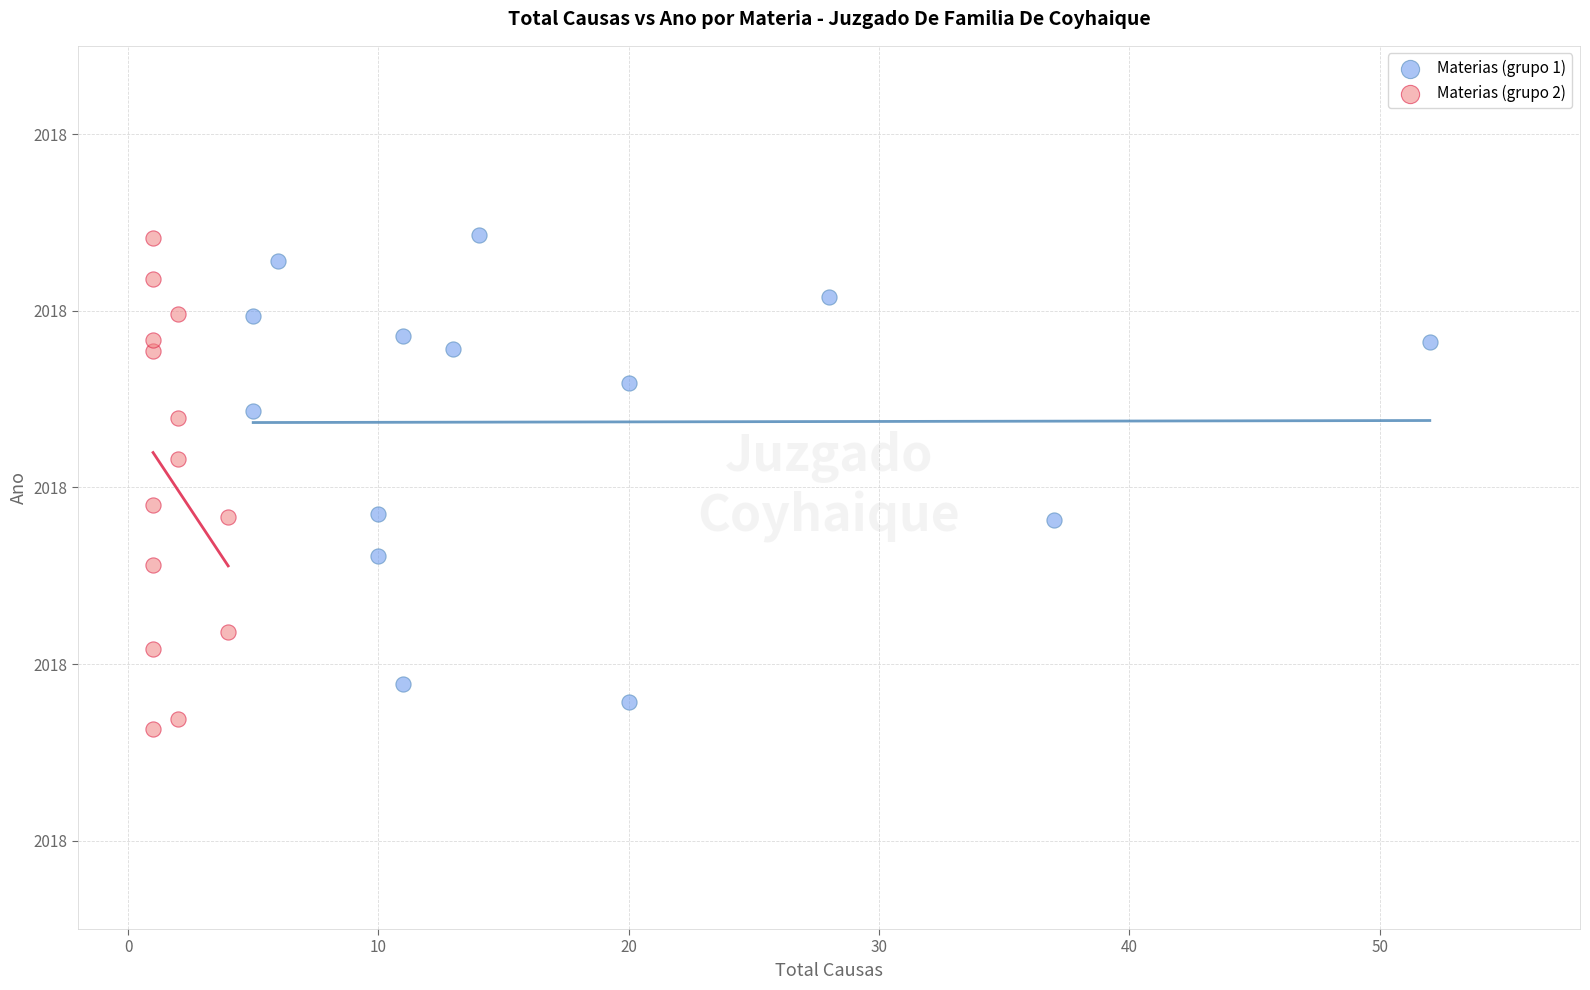

Which series reaches the minimum Y coordinate?

Materias (grupo 2)